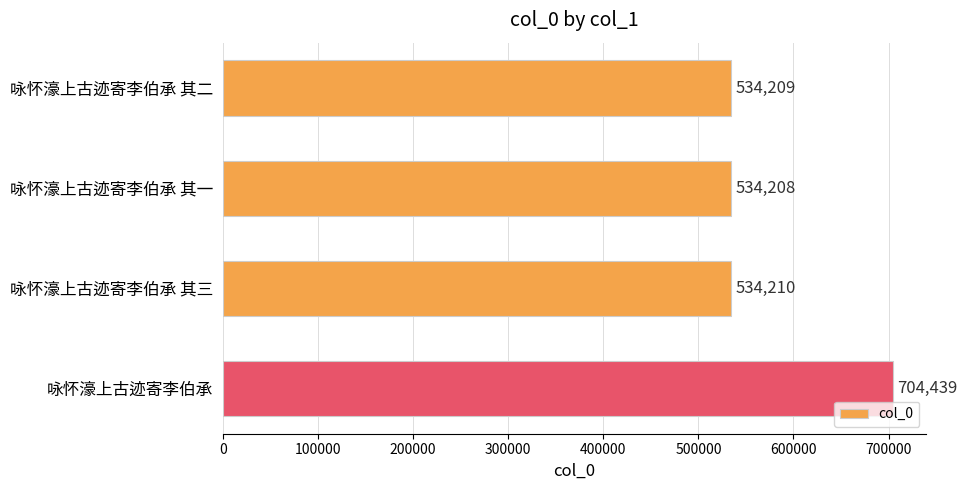

Rank the categories by value from highest to lowest.

咏怀濠上古迹寄李伯承, 咏怀濠上古迹寄李伯承 其三, 咏怀濠上古迹寄李伯承 其二, 咏怀濠上古迹寄李伯承 其一